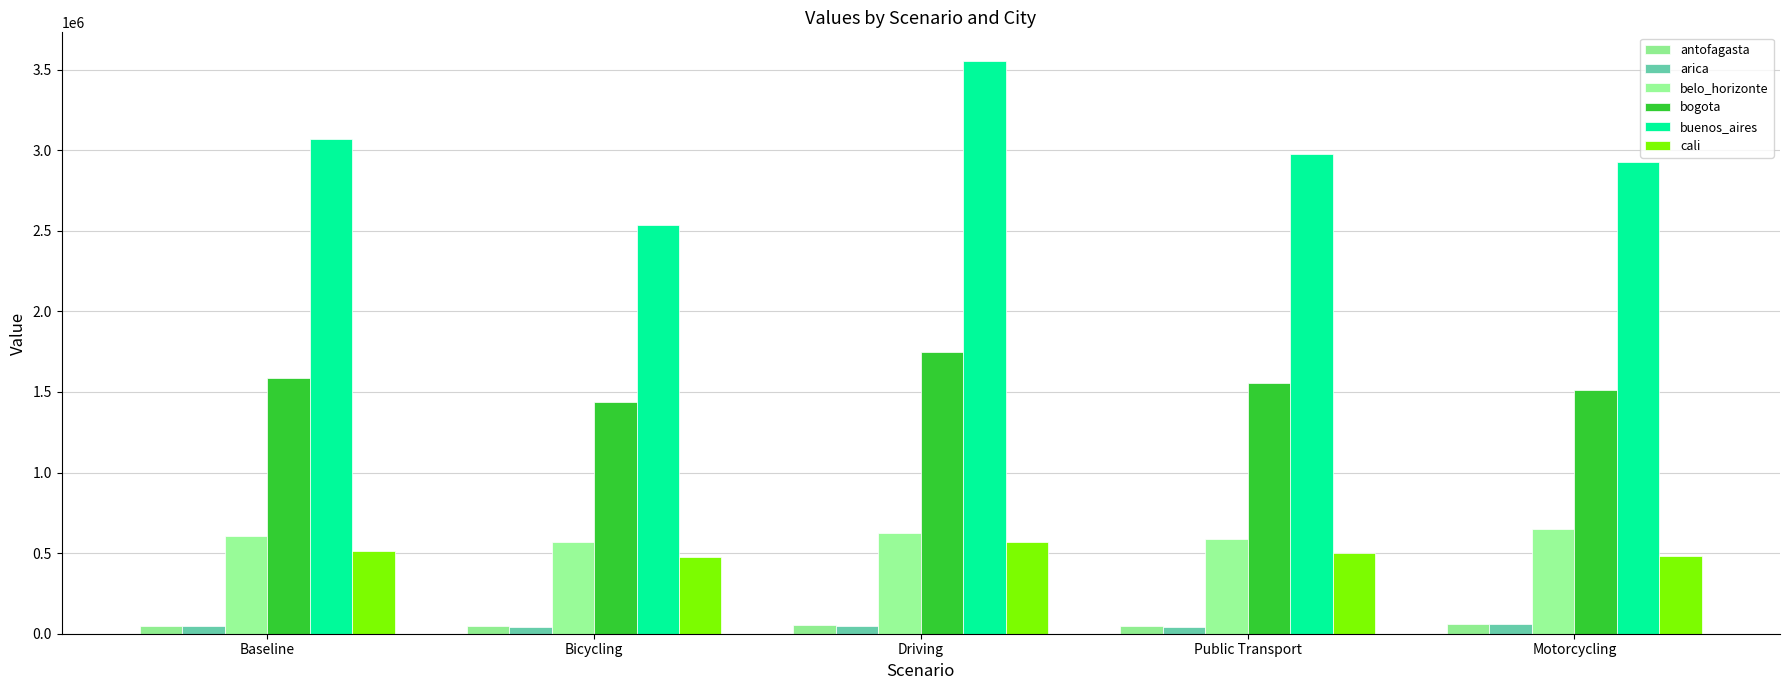

Which series has the widest spread of values?

buenos_aires